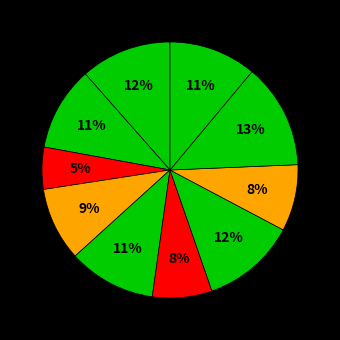

Is there a majority slice in this chart?

No